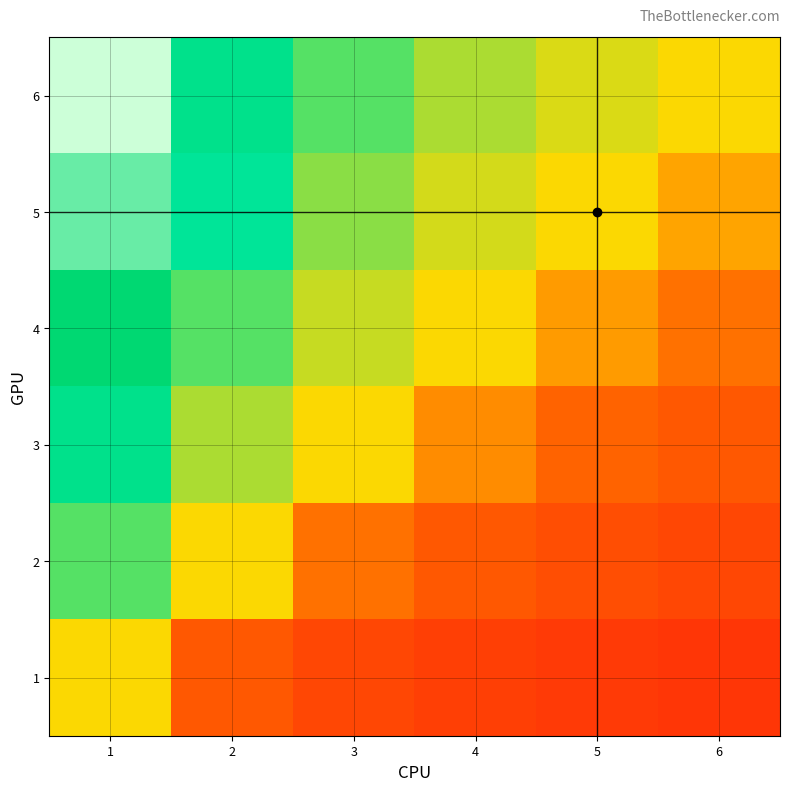

Which label corresponds to the largest value in the chart?

1